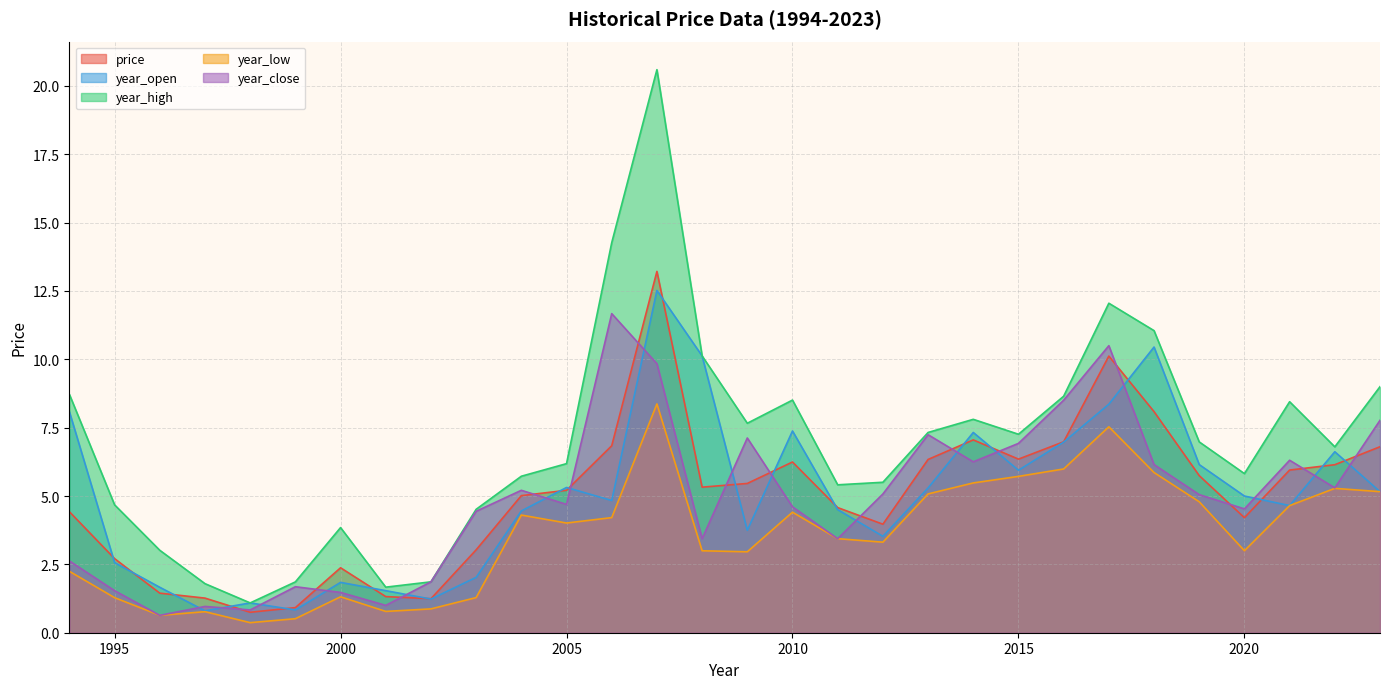

Does the chart display data point markers on the line(s)?

No